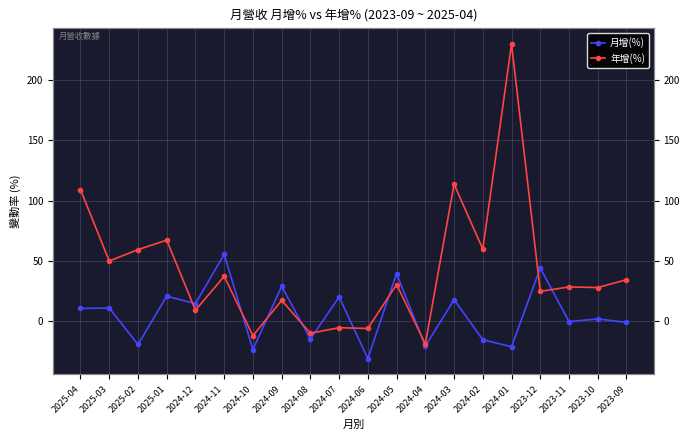

Is it true that 年增(%) equals 28.0 at 2023-10?

True